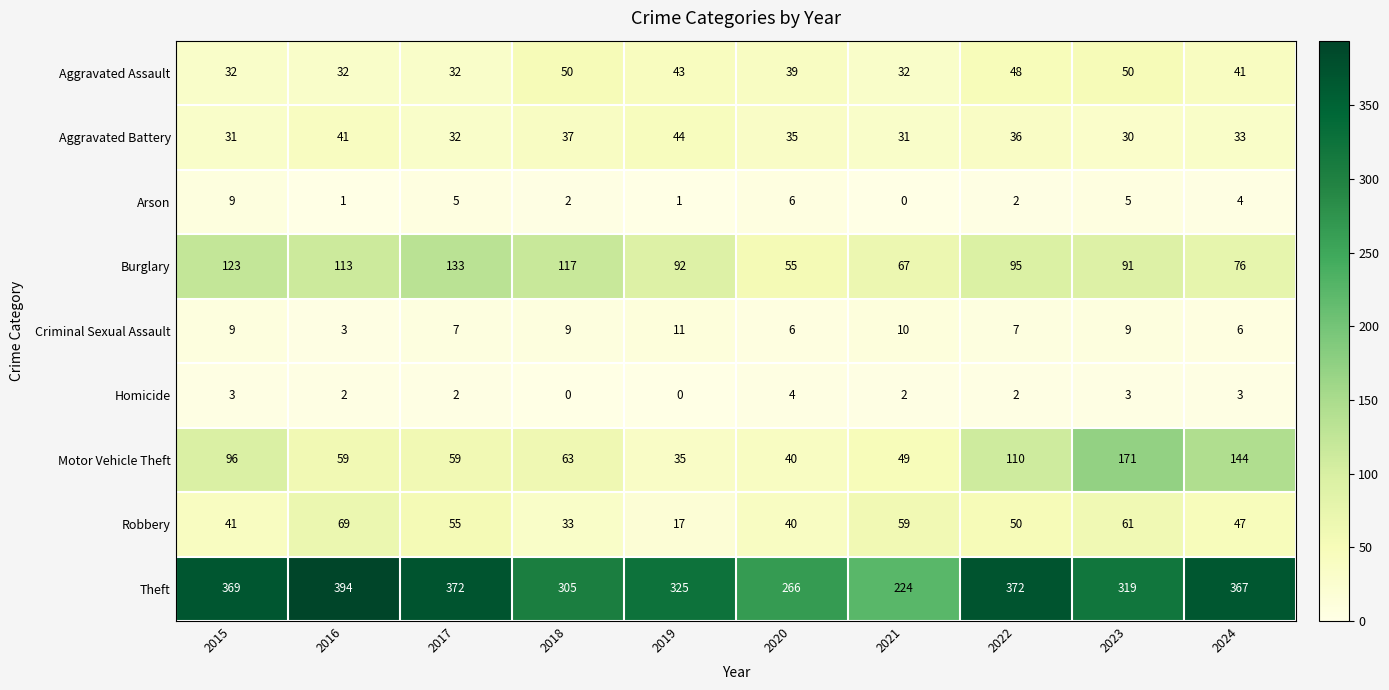

What is the difference between the maximum and second lowest values in the Theft series?

128